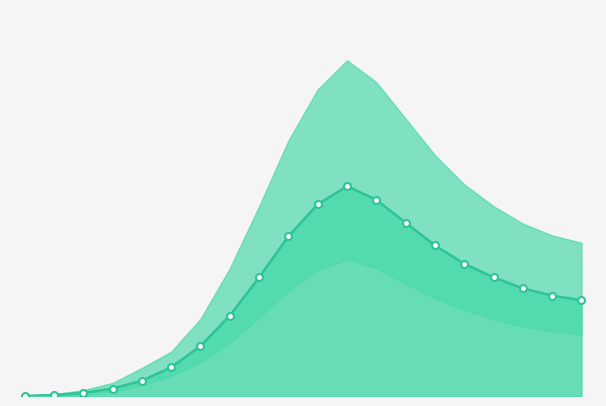

What is the difference between the maximum and minimum values?

229867